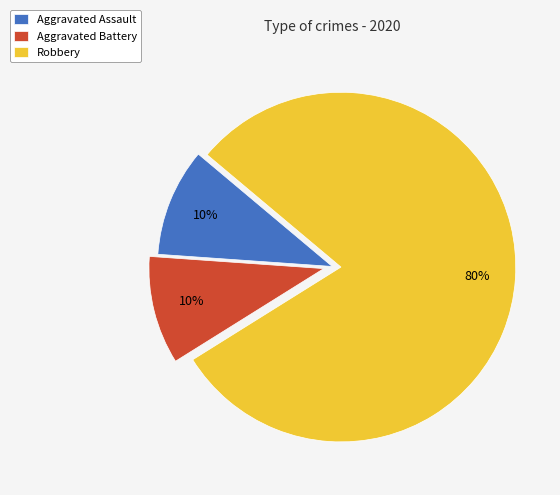

Which slice is the largest?

Robbery